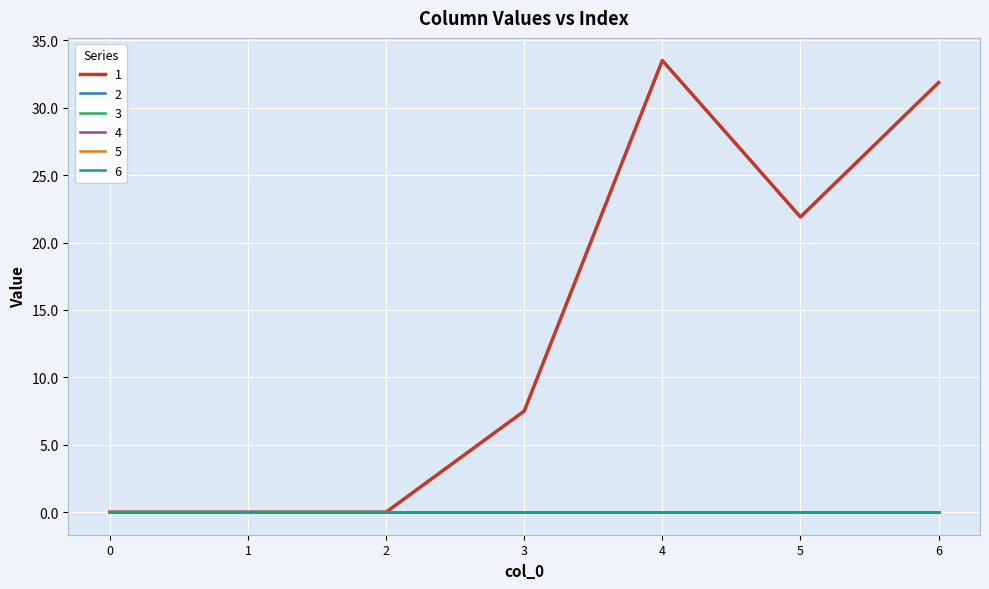

Is this an area chart (filled region under the line)?

No